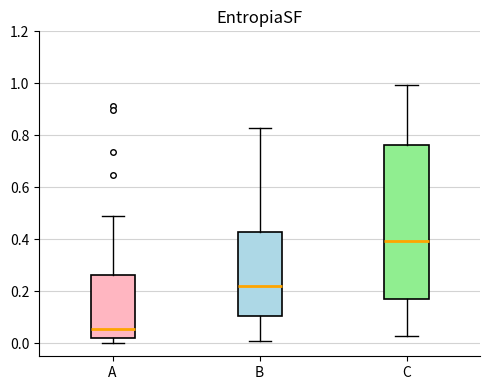

Comparing the boxes themselves (not the whiskers), which one is the tallest?

C